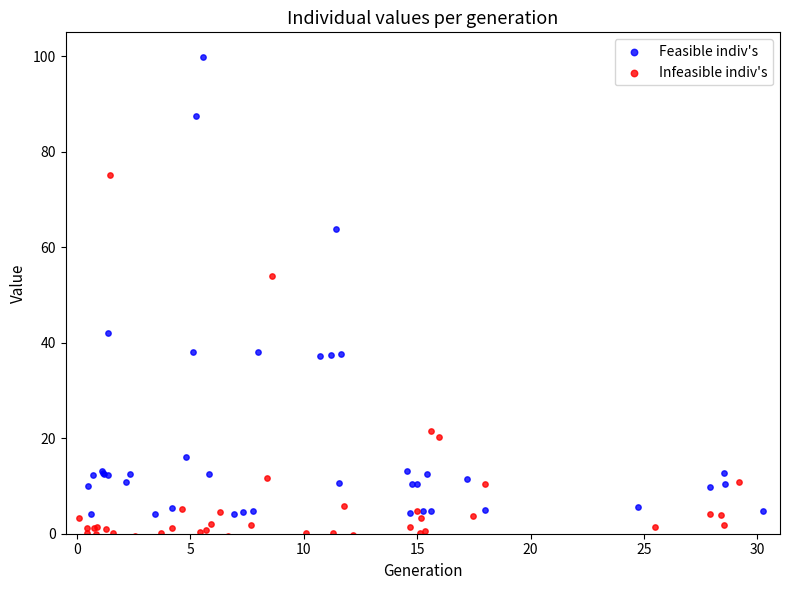

Which series has the widest spread of Y values?

Feasible indiv's